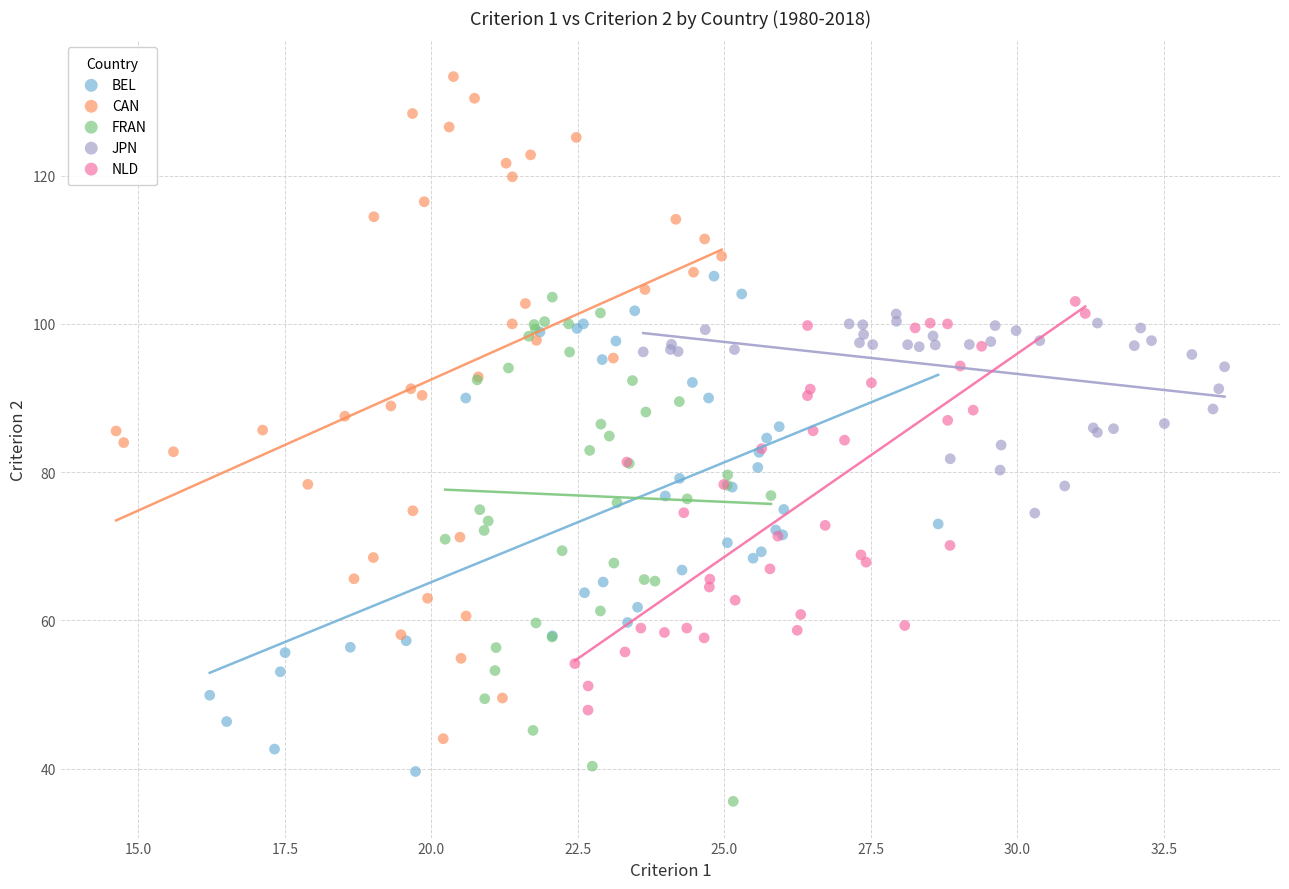

Which series reaches the maximum Y coordinate?

CAN